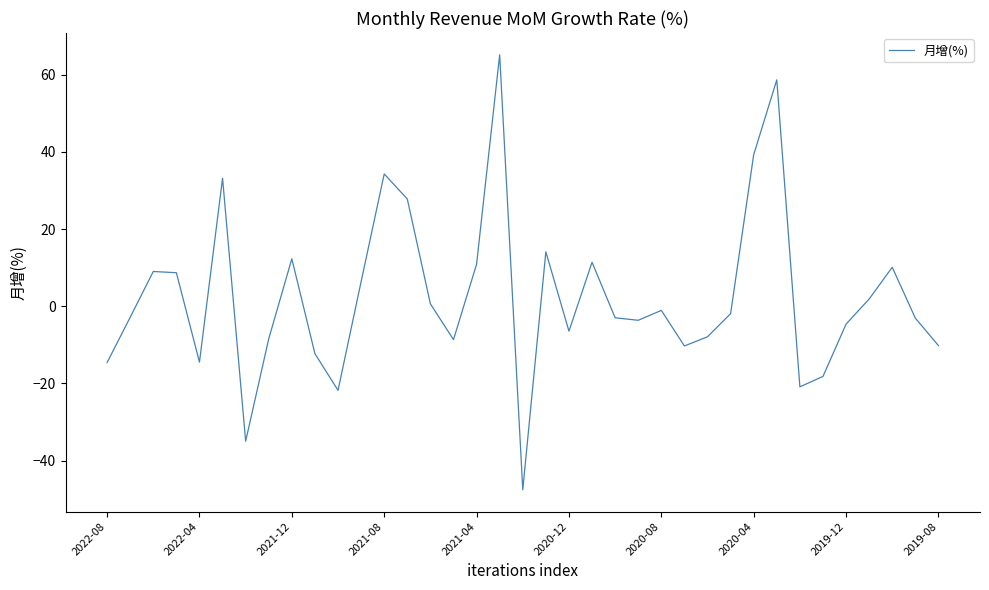

What is the smallest value displayed?

-47.6